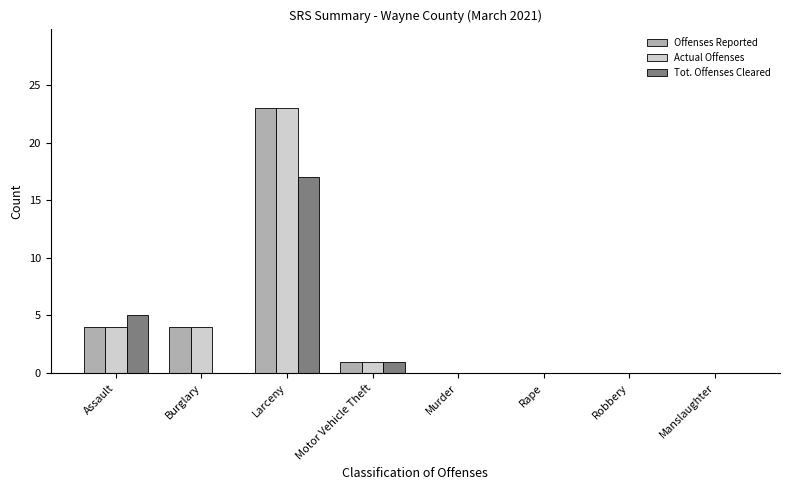

What is the sum of all Tot. Offenses Cleared values?

23